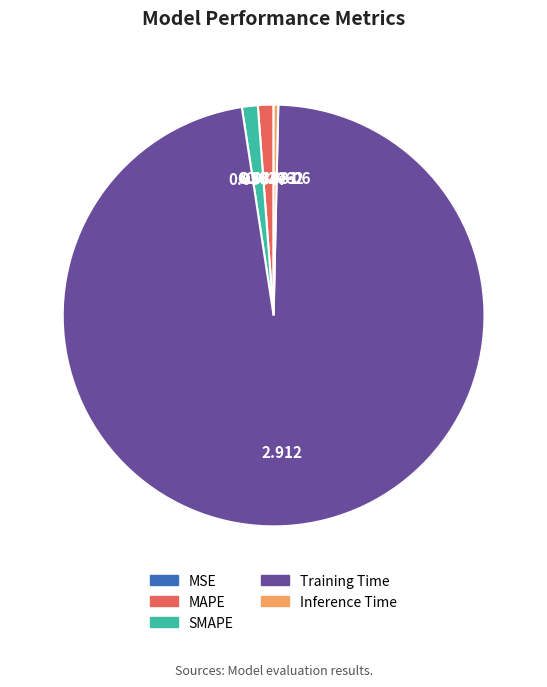

Does Training Time account for over 50% of the chart?

Yes